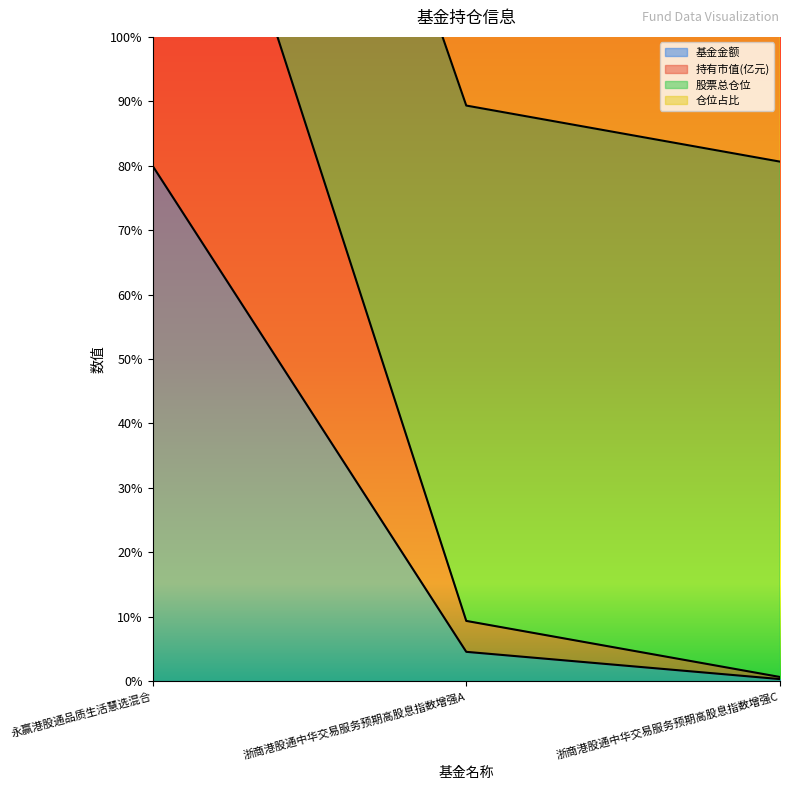

What is the difference between the 股票总仓位 values at 浙商港股通中华交易服务预期高股息指数增强A and 浙商港股通中华交易服务预期高股息指数增强C?

8.7